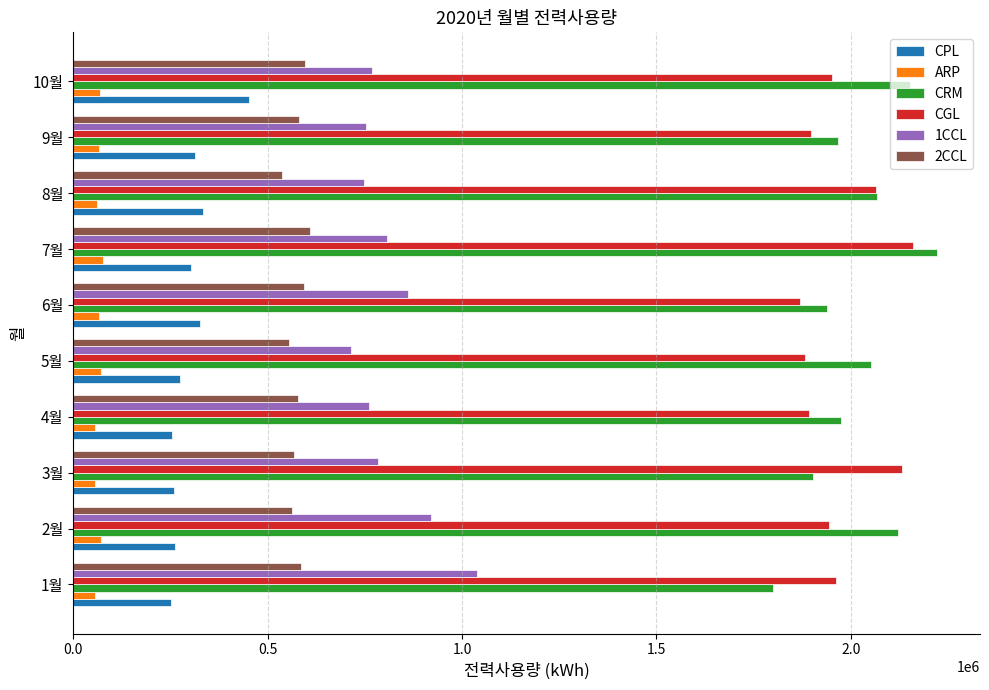

What is the greatest value displayed?

2220993